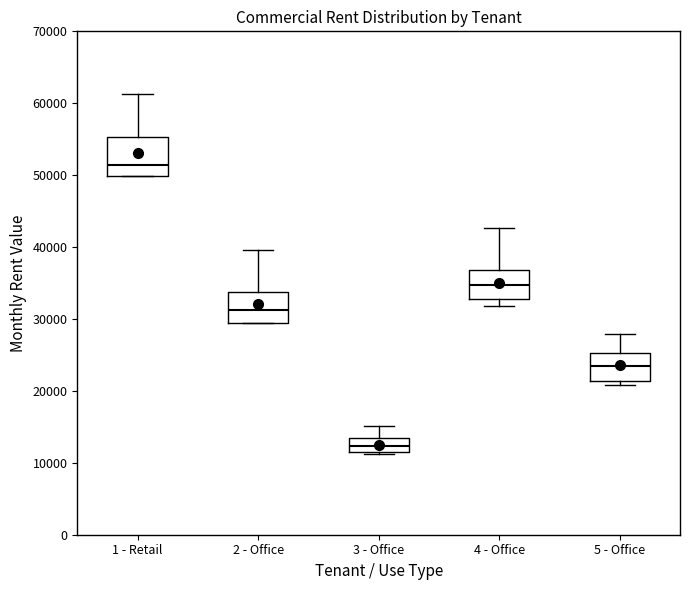

Reading left to right, read every box against the y-axis: the position of its median line, the range the box covers, and the ends of its whiskers. The values are not printed on the chart, so give them approximately, as read against the axis.

1 - Retail: median 51000, box 50000 to 55000, whiskers 50000 to 61000
2 - Office: median 31000, box 30000 to 34000, whiskers 30000 to 40000
3 - Office: median 12000 (inside the box), box 12000 to 13000, whiskers 11000 to 15000
4 - Office: median 35000, box 33000 to 37000, whiskers 32000 to 43000
5 - Office: median 23000, box 21000 to 25000, whiskers 21000 (just below the box's lower edge) to 28000